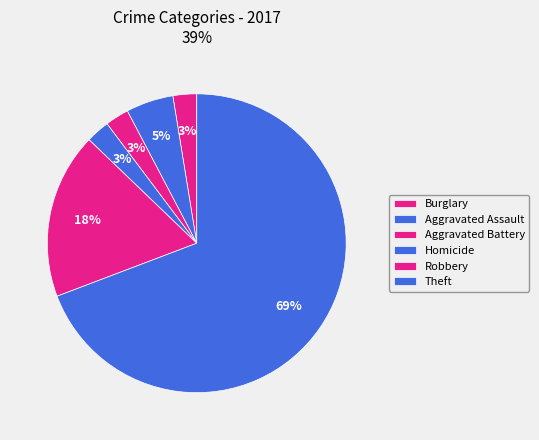

Is it true that Burglary is 9% of the pie?

False